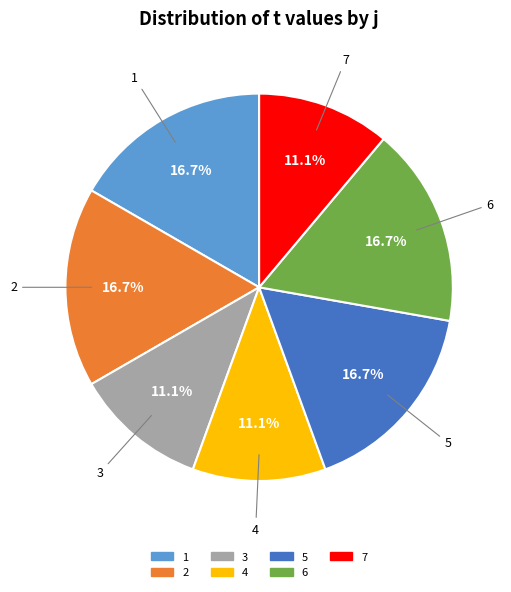

True or false: 5 accounts for 17% of the total.

True